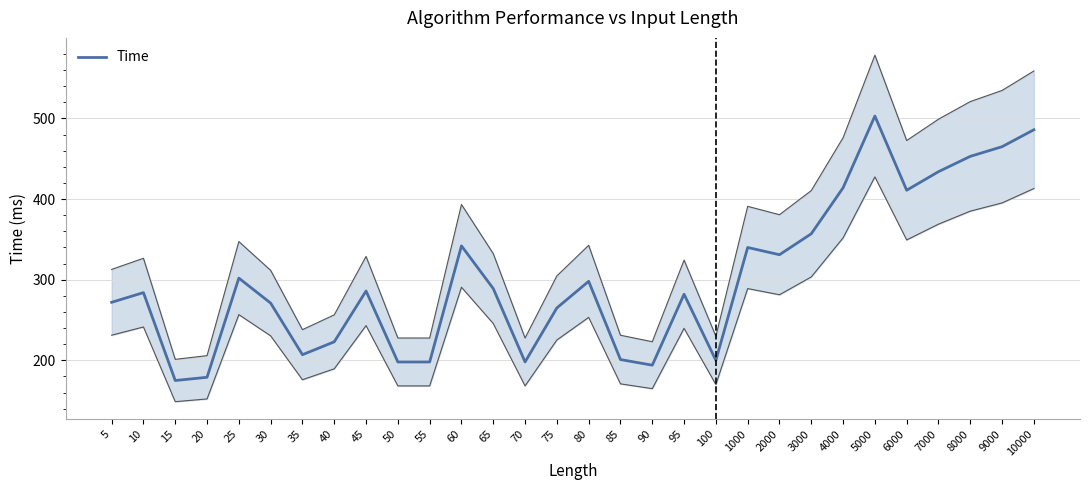

Approximately how many times larger is the value at 5000 compared to 85?

2.5